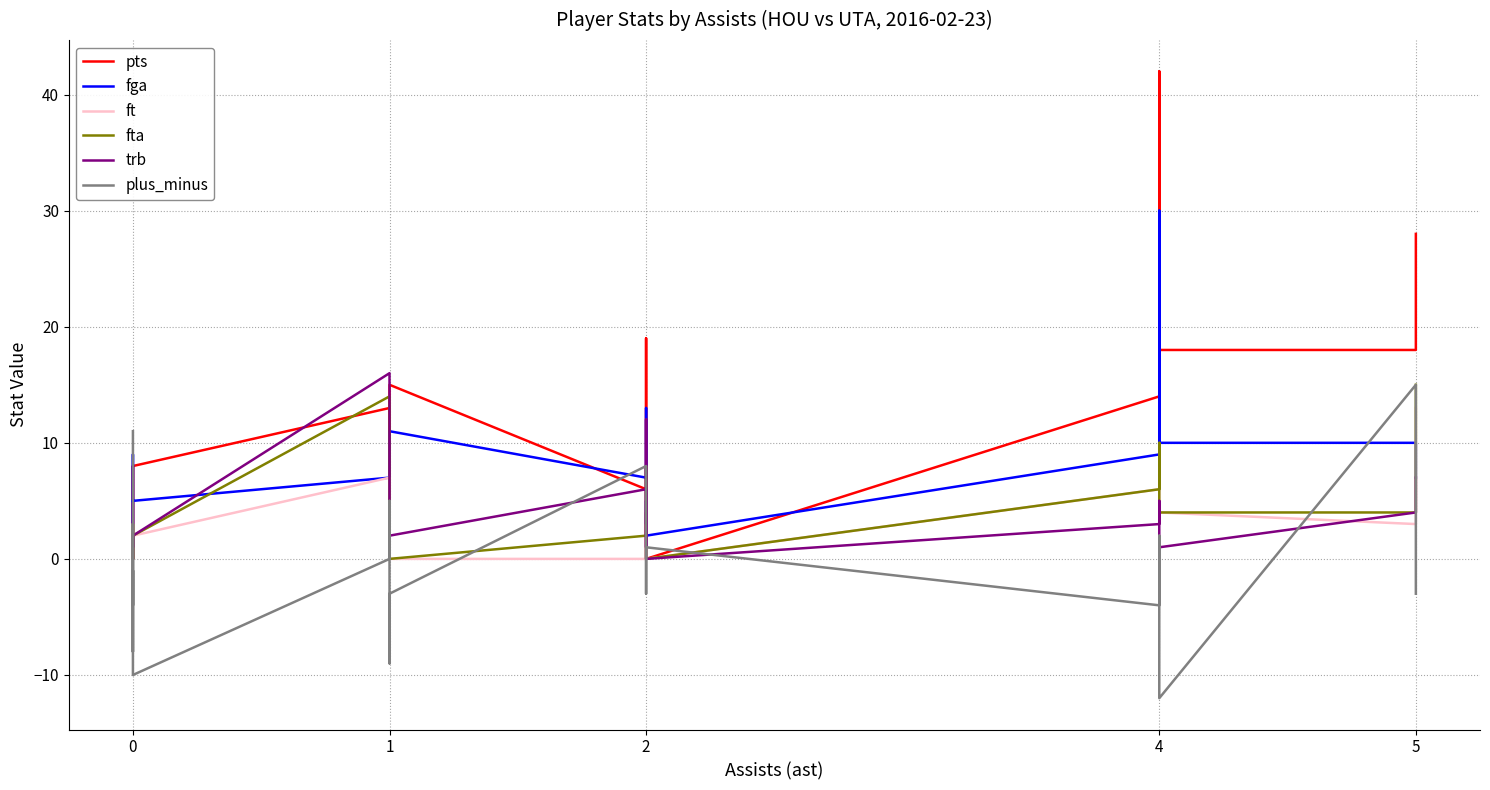

At how many categories does at least one series exceed 25?

2